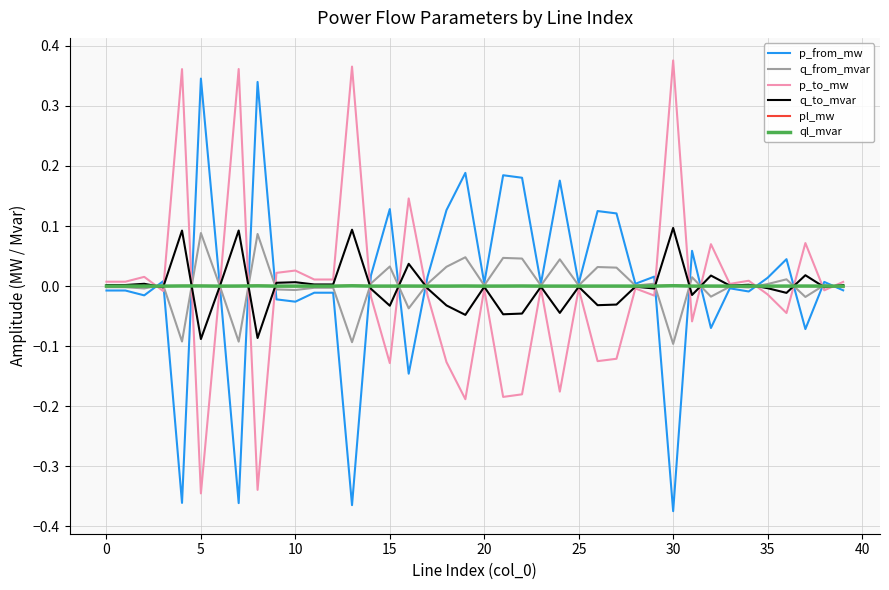

Which label corresponds to the largest value in the chart?

30